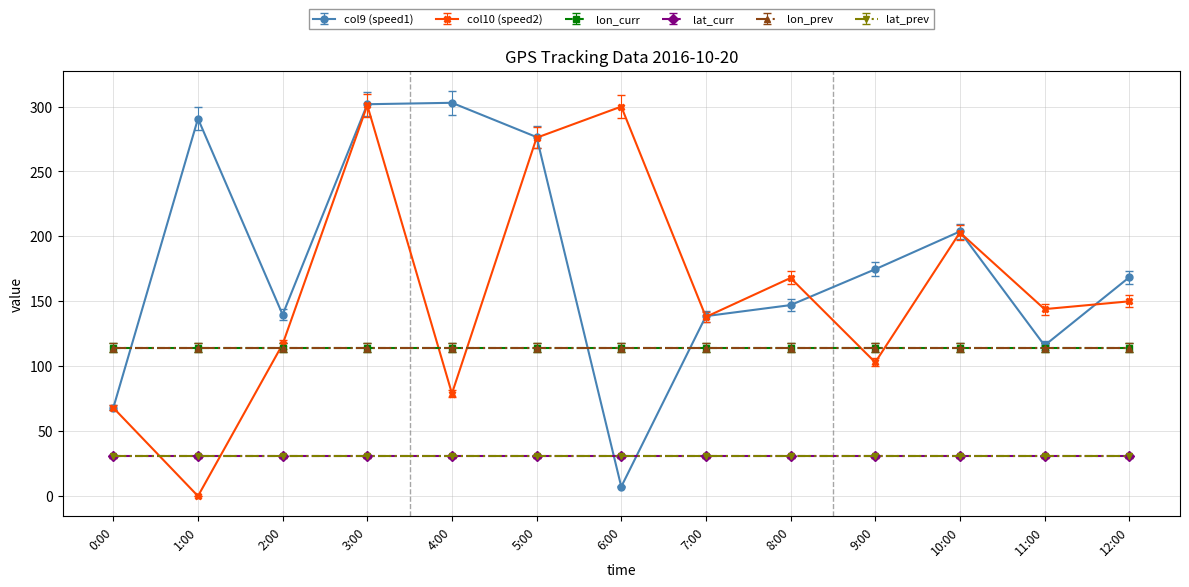

How many series are shown in this chart?

6